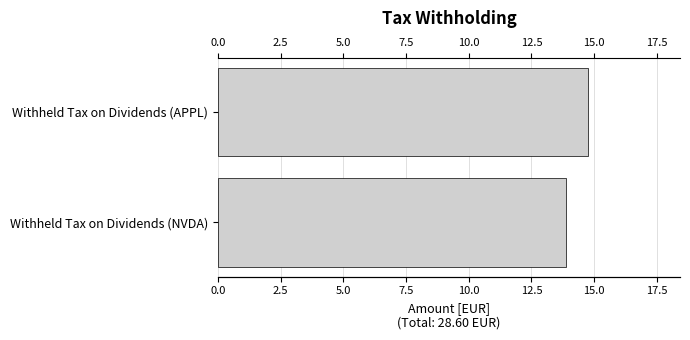

The value at Withheld Tax on Dividends (NVDA) is 13.9. True or false?

True